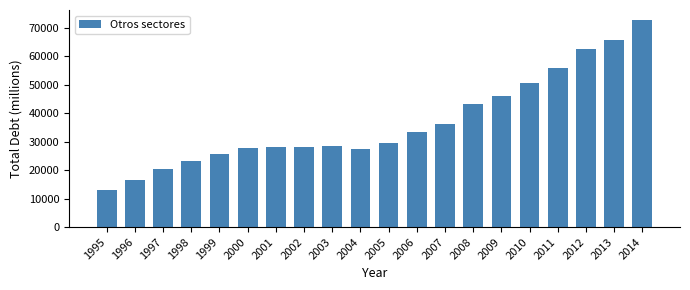

Is it true that the value at 2006 is 17790?

False